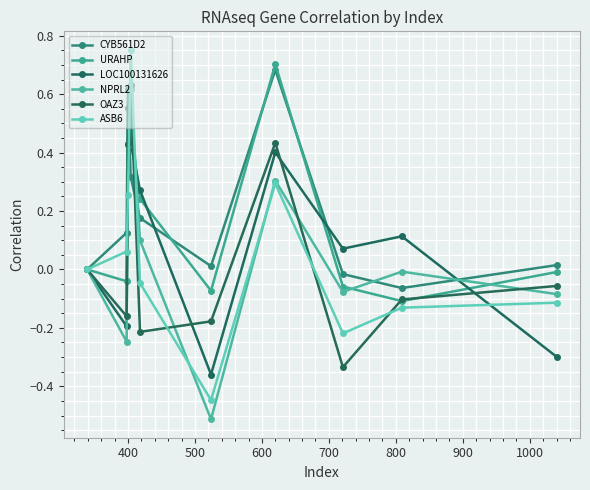

What is the sum of all URAHP values?

1.6